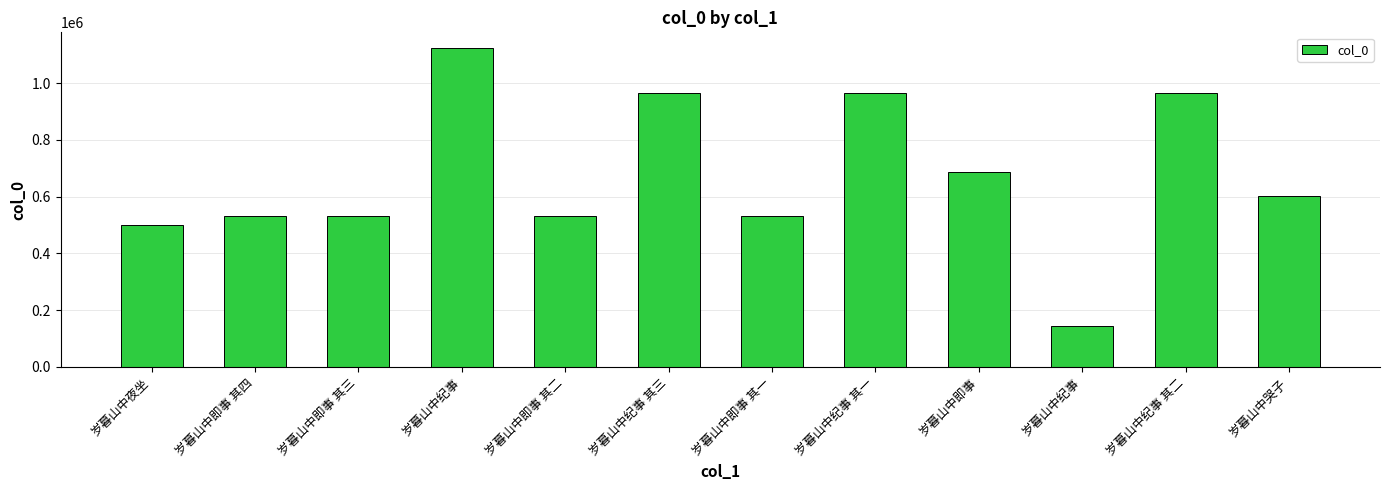

Reading left to right, extract all data points from this chart.

499457	532328	532327	1122780	532326	963885	532325	963887	688262	144160	963886	602707